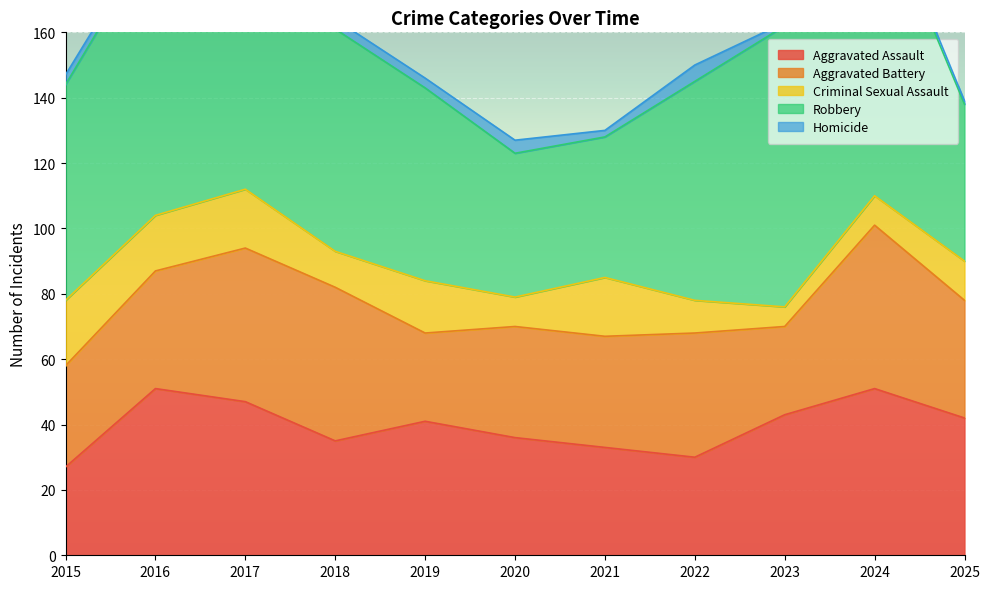

Which series has the largest range (max minus min)?

Robbery